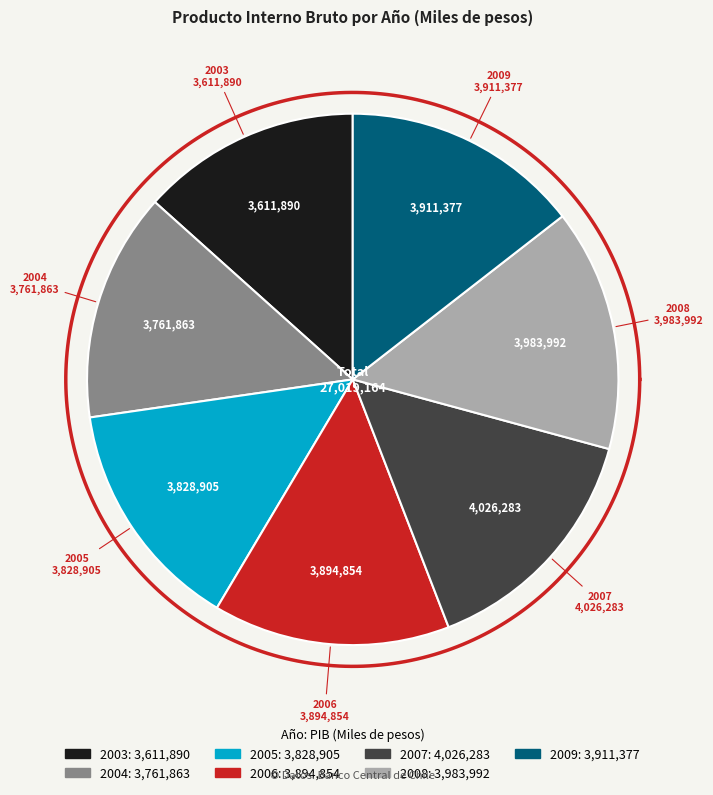

To the nearest percent, what is the average slice percentage?

14%